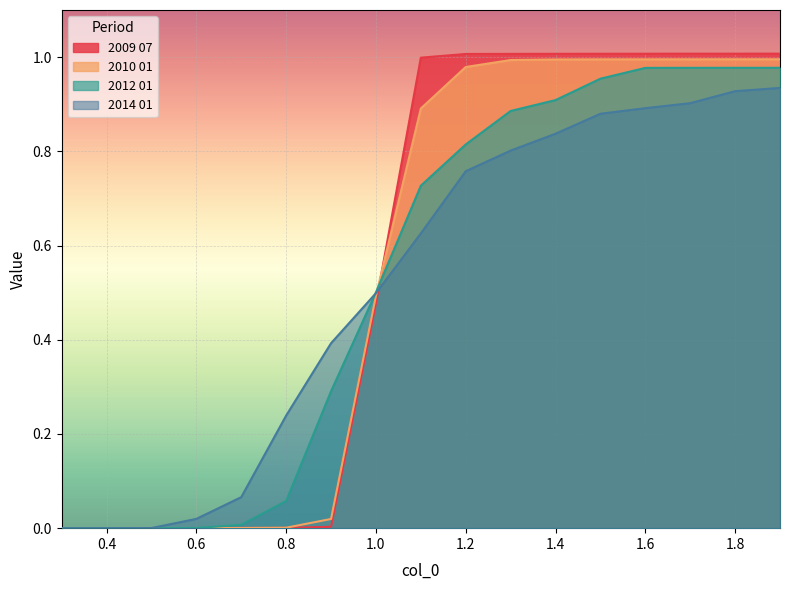

Rank the series at 0.5 from highest to lowest value.

2014 01, 2012 01, 2010 01, 2009 07